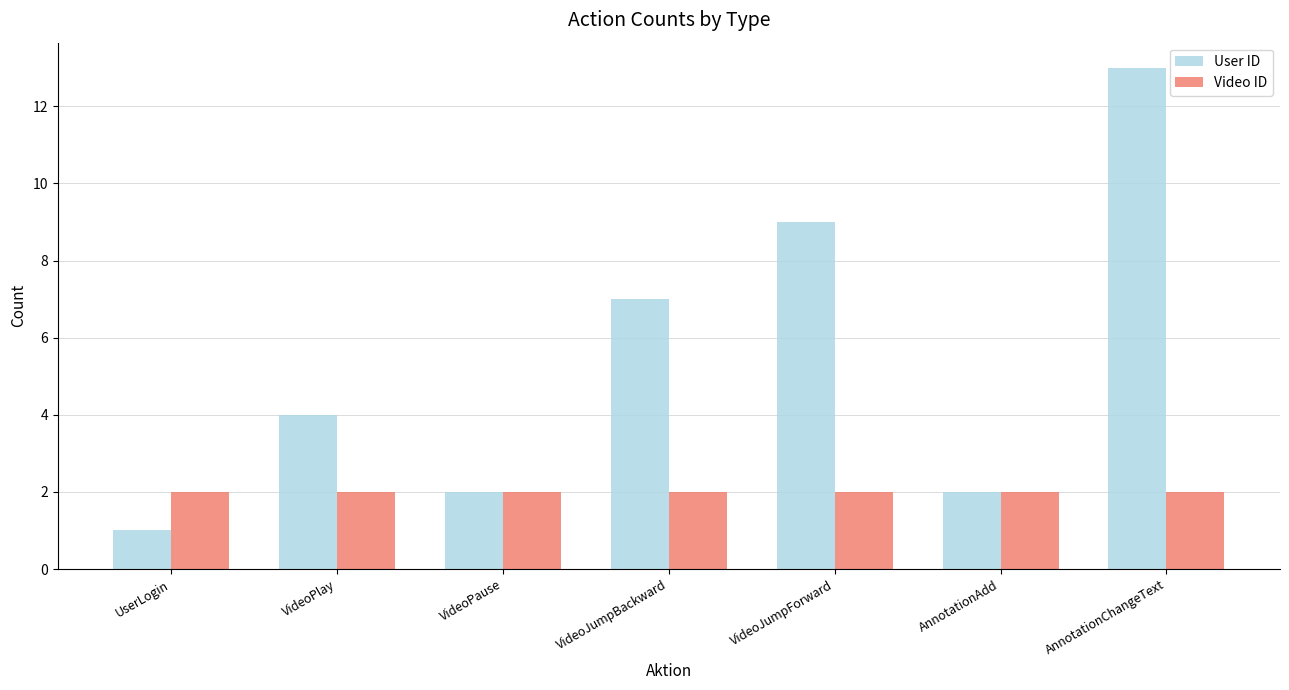

What is the total value across all series at AnnotationChangeText?

15